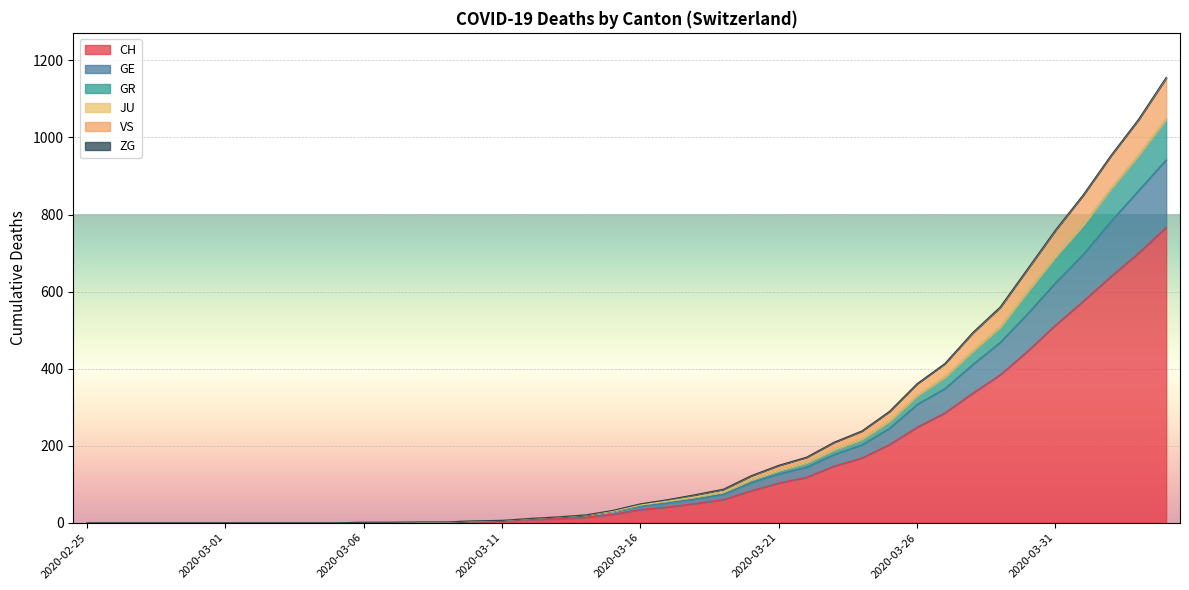

What is the difference between the maximum and minimum values in the CH series?

767